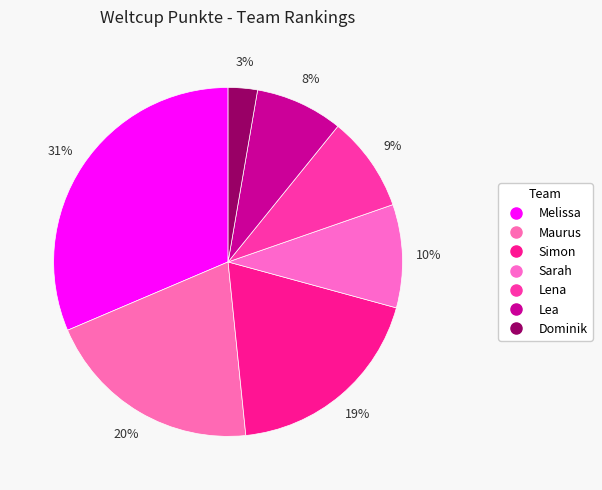

To the nearest percent, what is the difference between the Lea and Melissa slice percentages?

23%